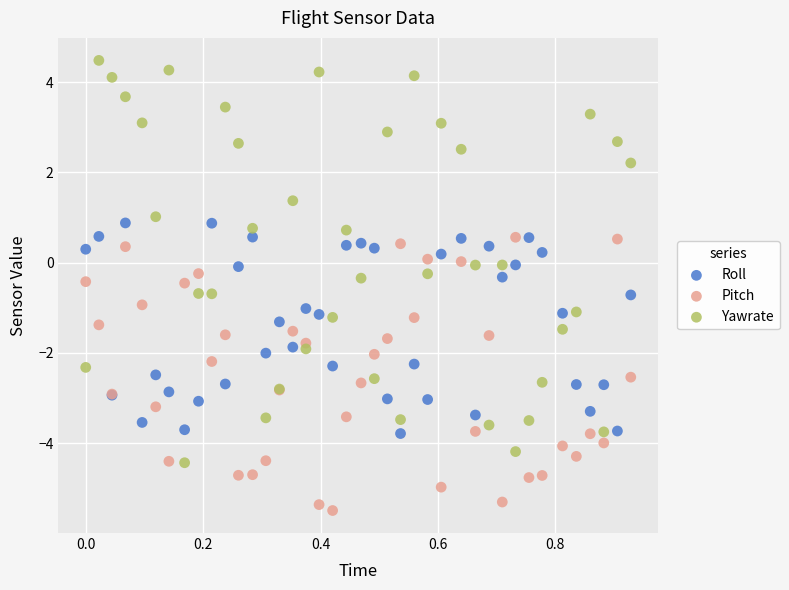

Which series has the widest spread of Y values?

Yawrate